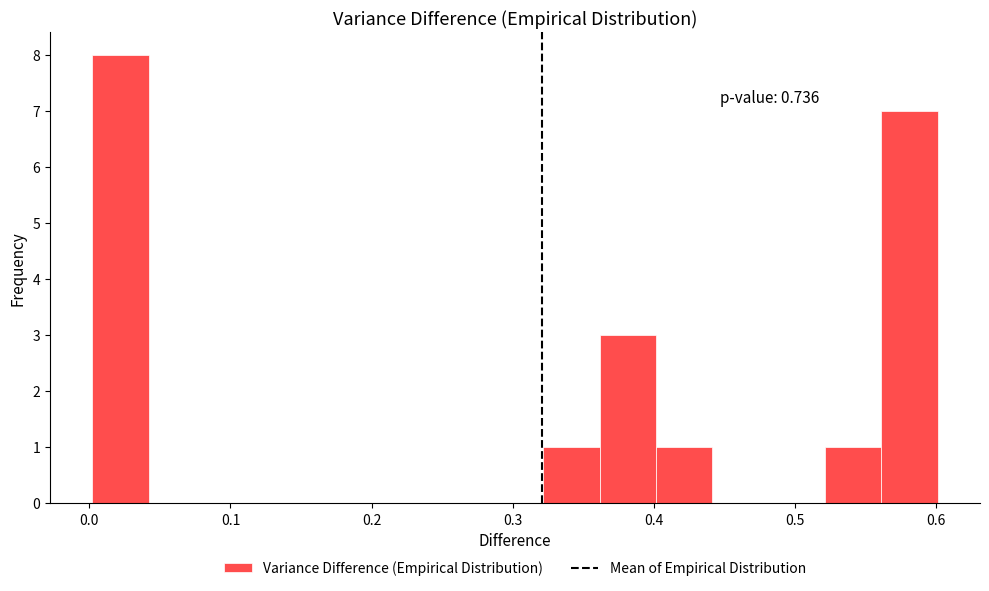

Around what value on the x-axis is the tallest bar? Give the approximate position of its centre, as read against the axis.

0.02